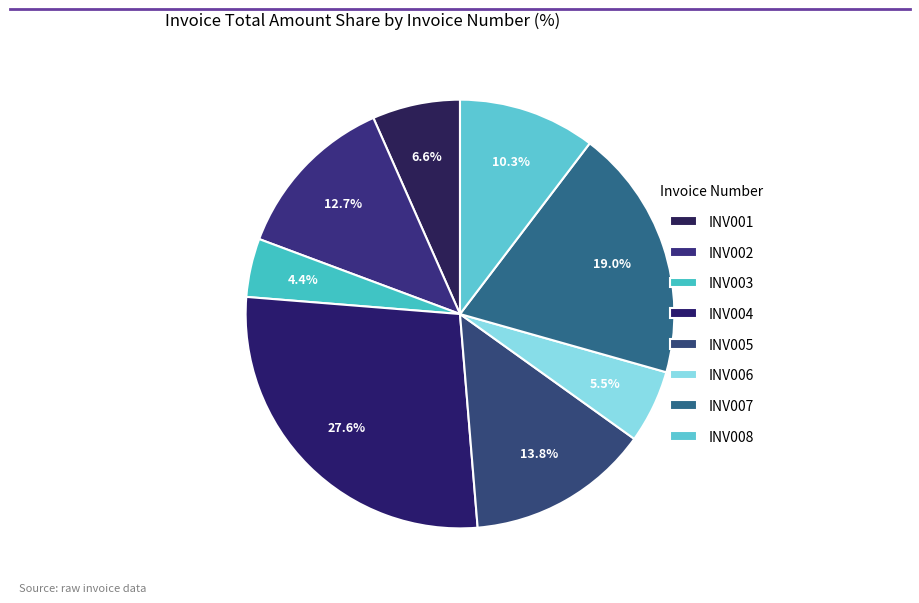

What is the smallest slice in the pie chart?

INV003